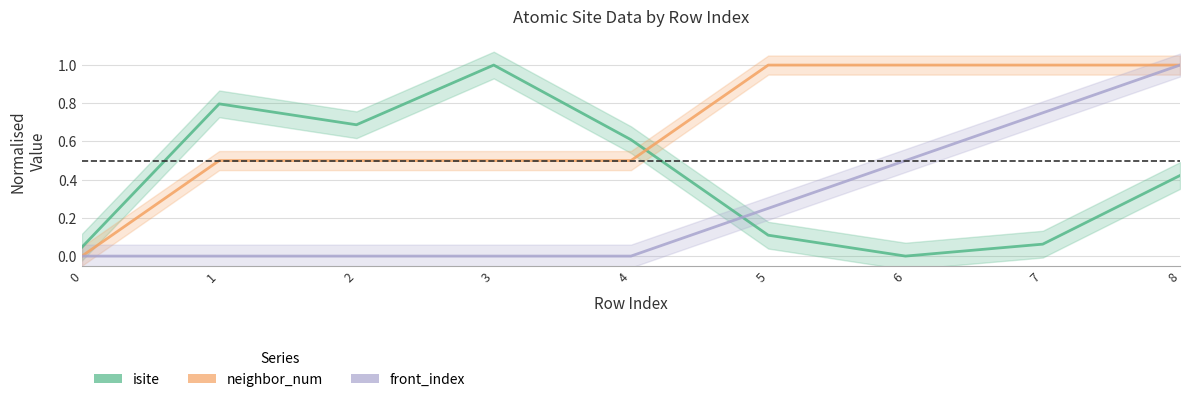

What is the difference between the second highest and second lowest values in the neighbor_num series?

0.5